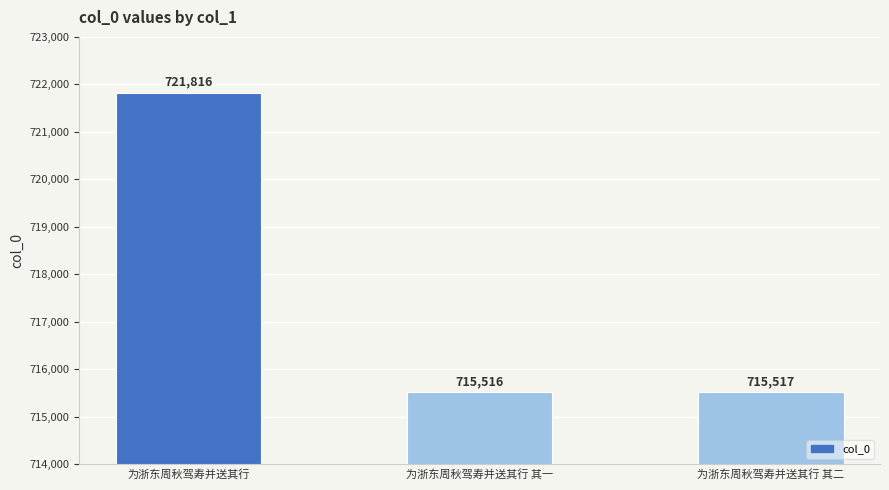

What position from the right is 为浙东周秋驾寿并送其行 其二?

1